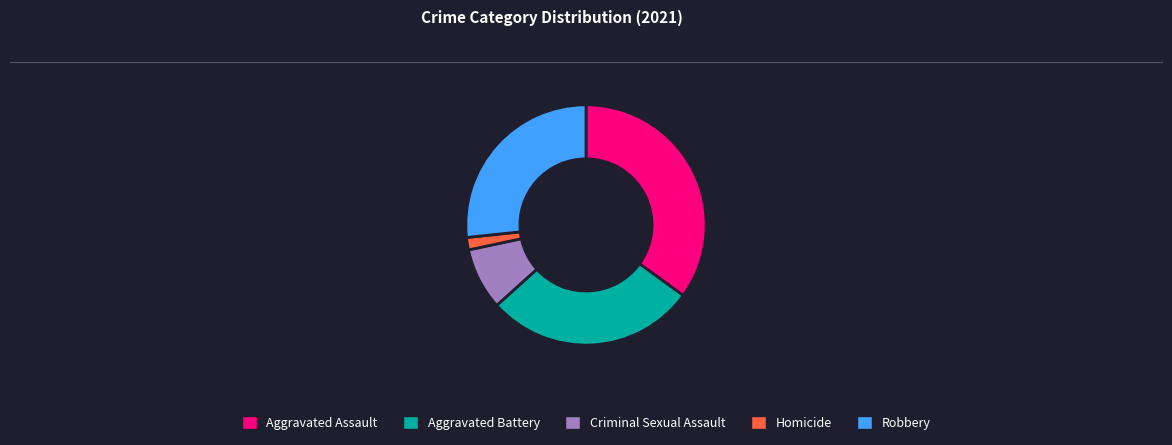

Rank the categories by value from lowest to highest.

Homicide, Criminal Sexual Assault, Robbery, Aggravated Battery, Aggravated Assault